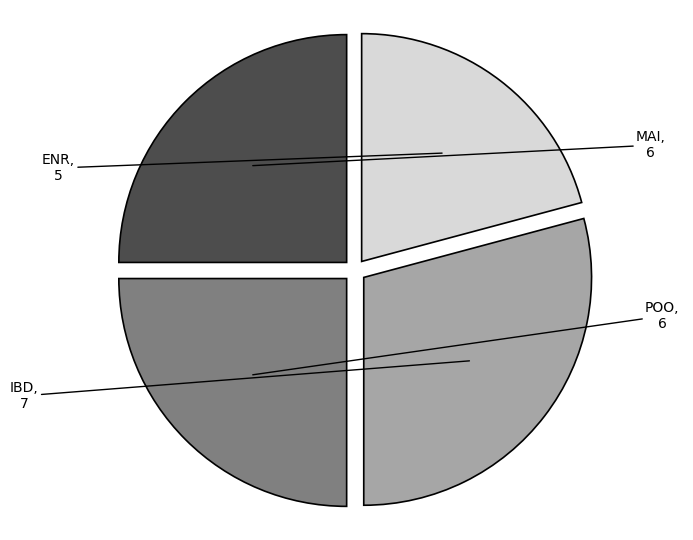

How many segments does this pie chart have?

4